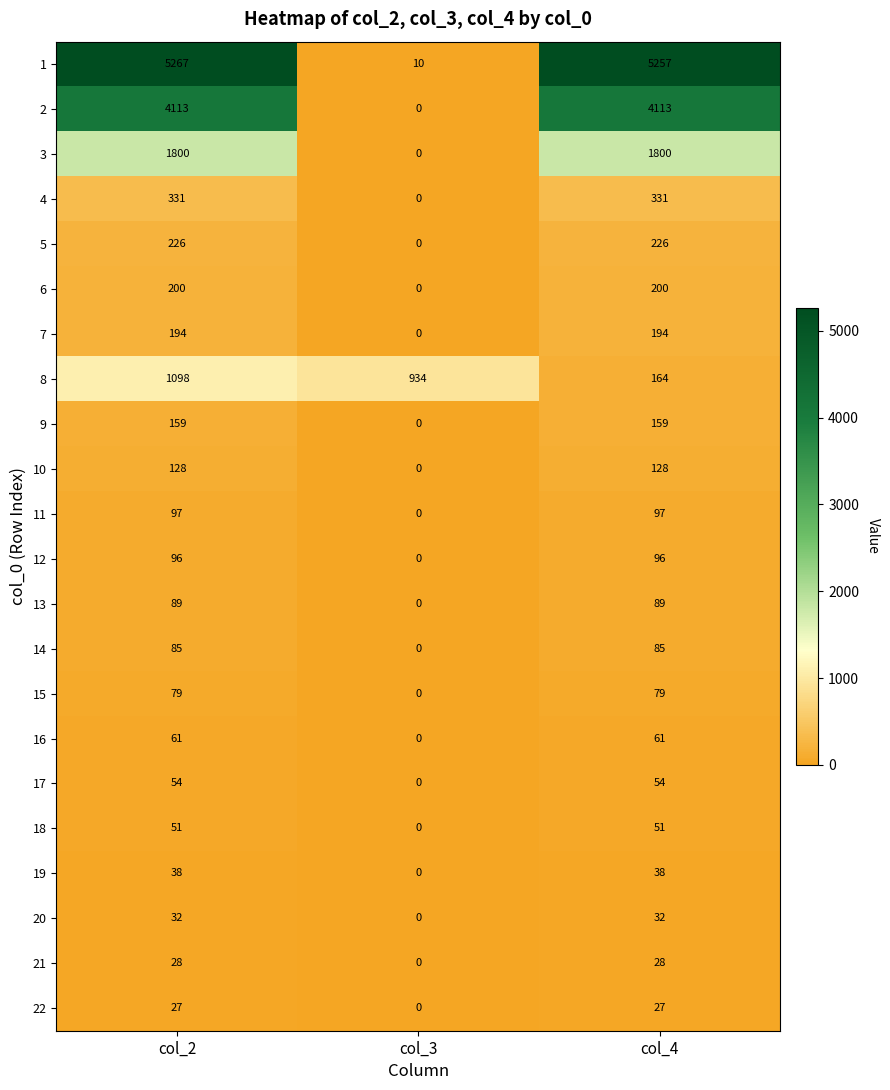

Which series has the widest spread of values?

1